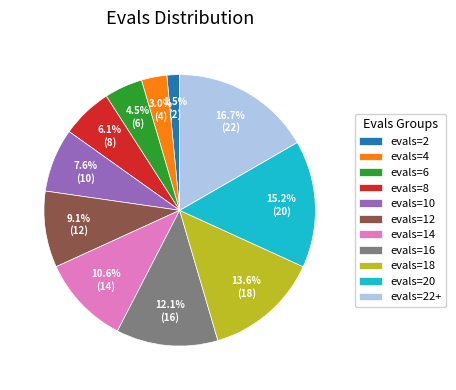

To the nearest percent, what is the average slice percentage?

9%